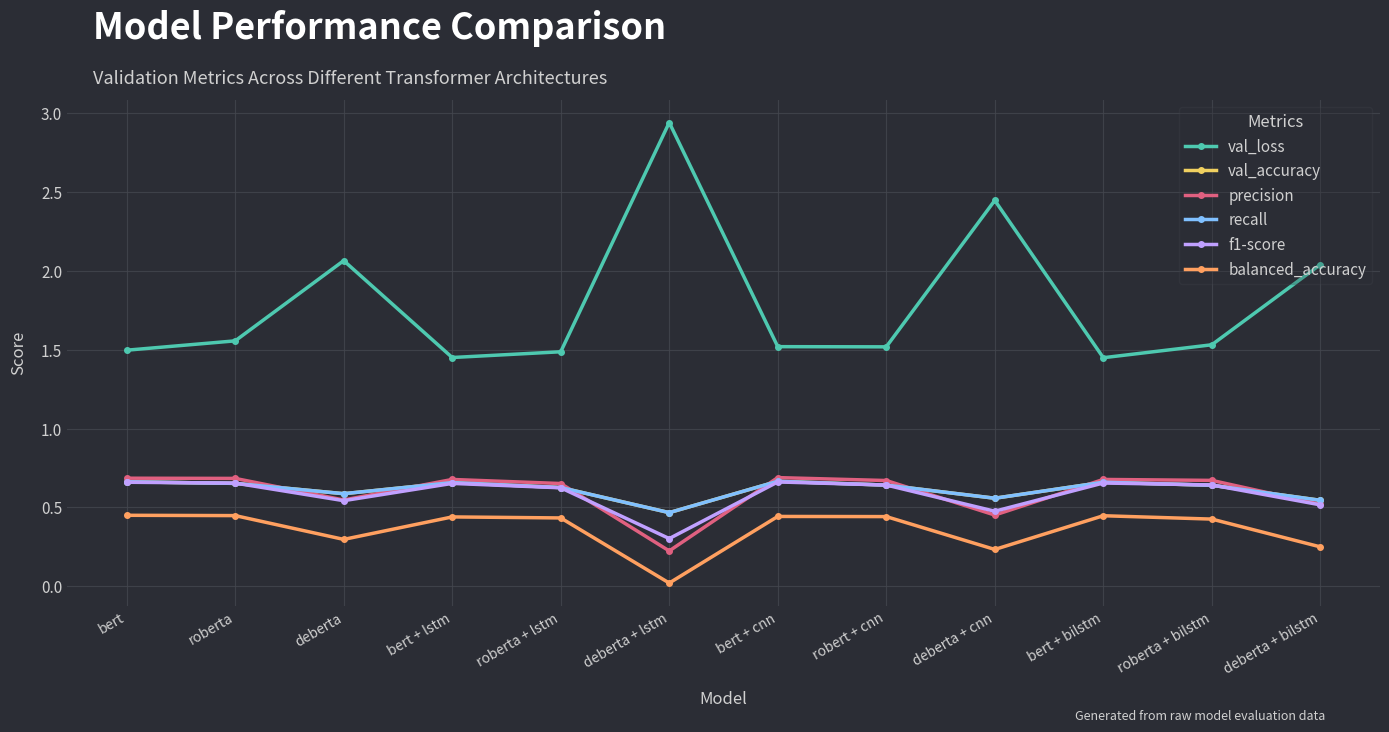

What is the difference between the second highest and second lowest values in the val_accuracy series?

0.1